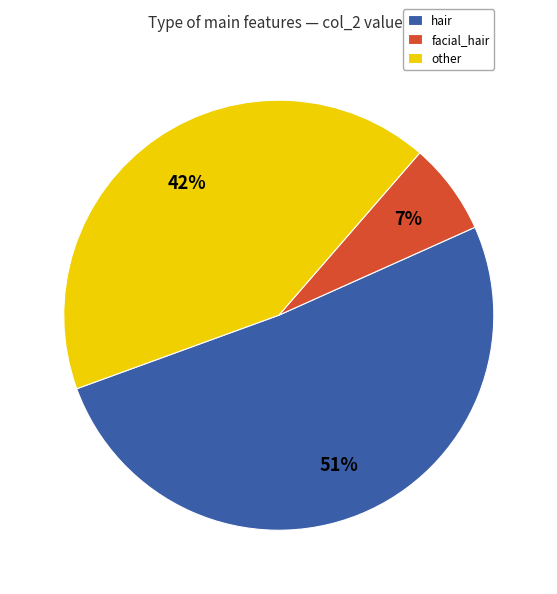

To the nearest percent, what percentage of the pie is other?

42%